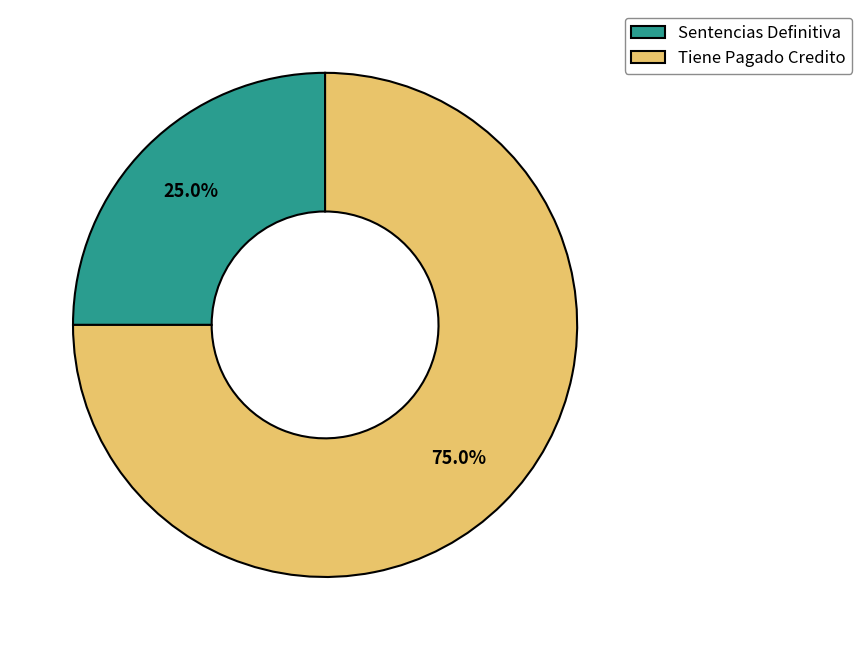

What portion of the pie excludes Tiene Pagado Credito?

25.0%